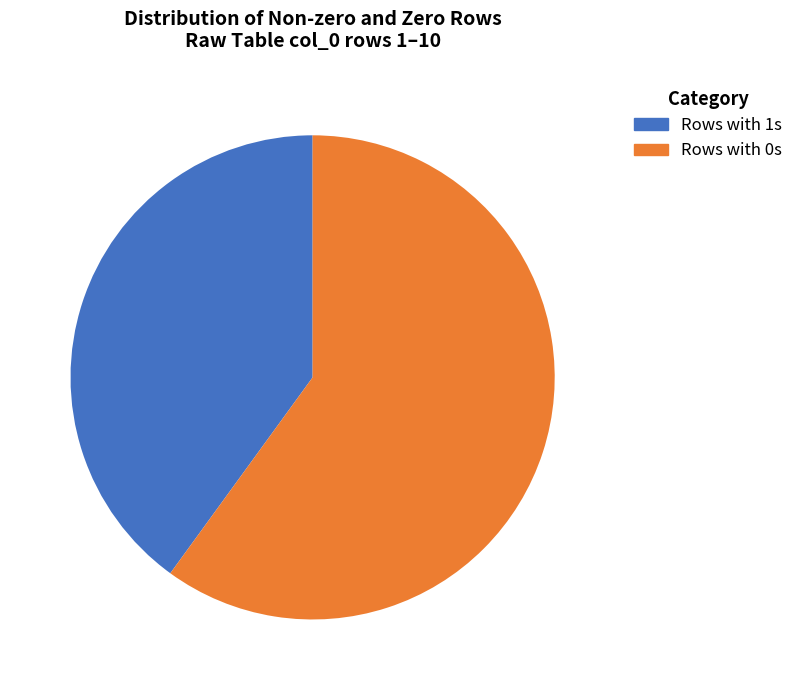

Is there any slice that represents more than half of the pie?

Yes